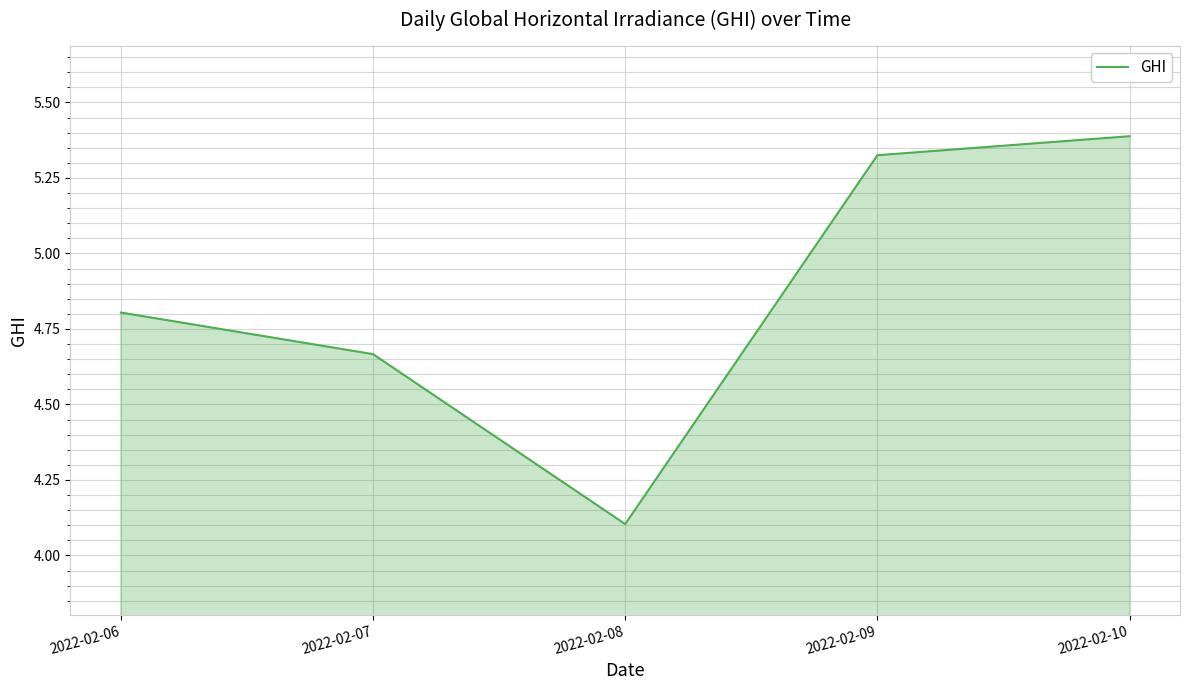

Which category has the highest value across all series?

2022-02-10